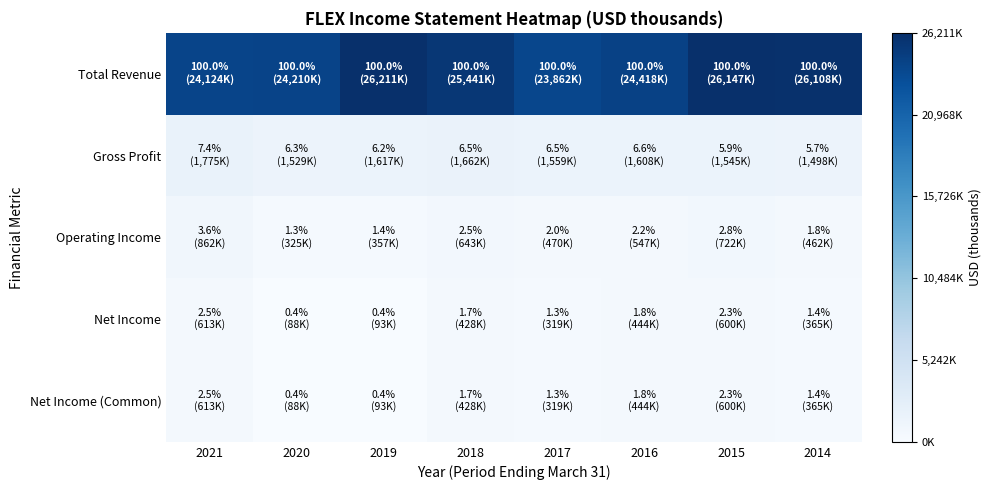

At which category does the chart reach its minimum across all series?

2020